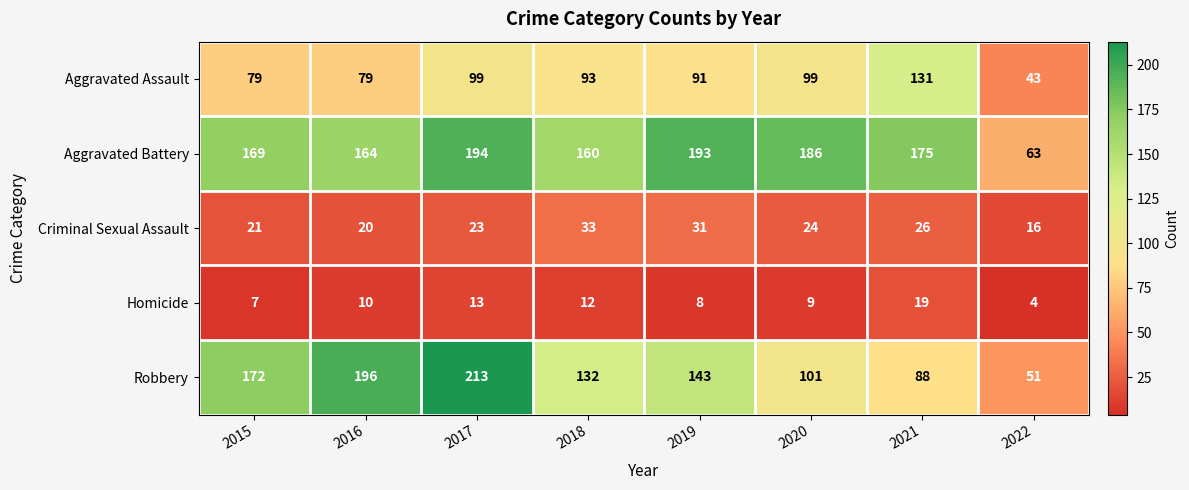

What is the difference between the second highest and second lowest values in the Aggravated Assault series?

20